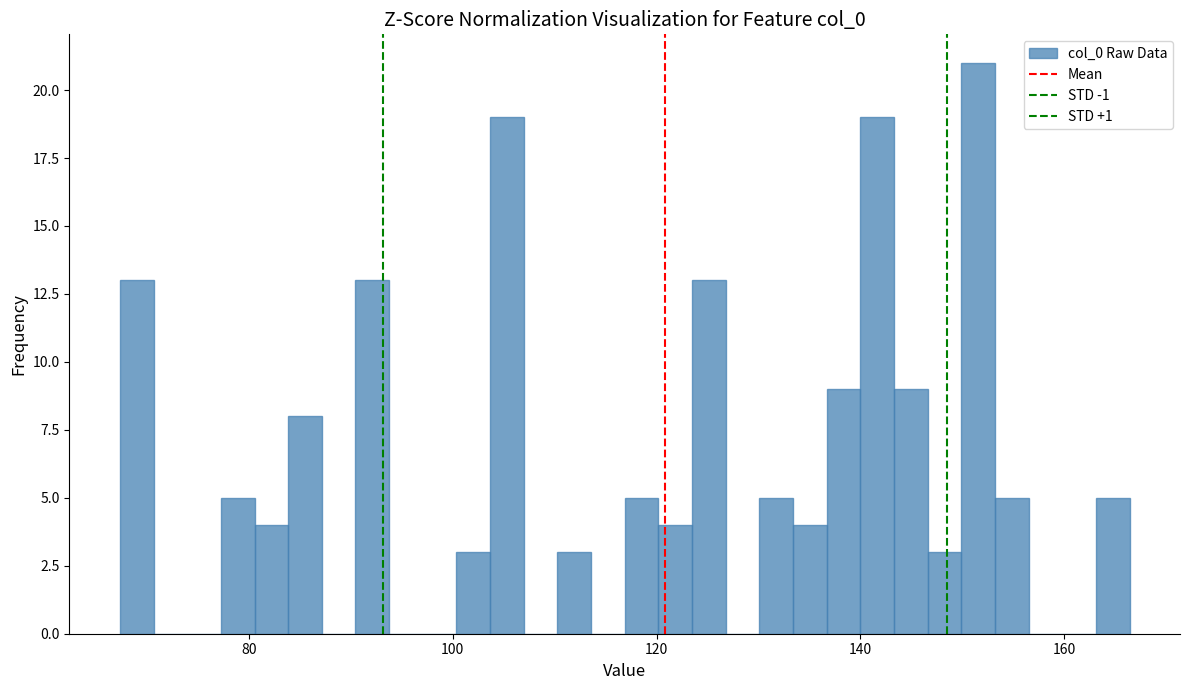

Around what value on the x-axis is the tallest bar? Give the approximate position of its centre, as read against the axis.

152